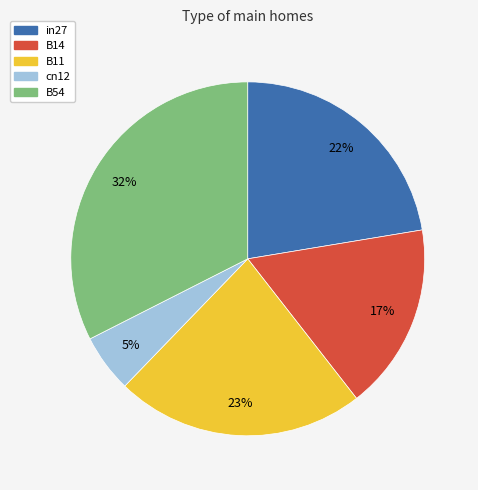

How many segments does this pie chart have?

5